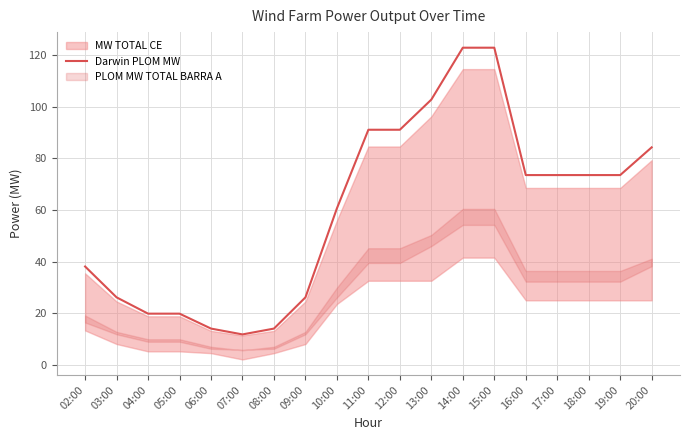

How many points are lower than both their immediate neighbors (excluding endpoints)?

1